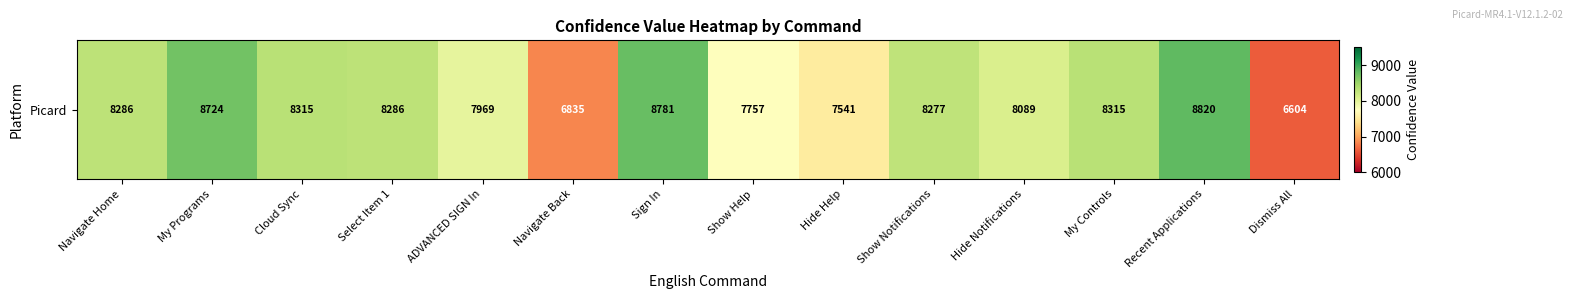

What is the ratio of the value at My Controls to the value at Hide Help?

1.1